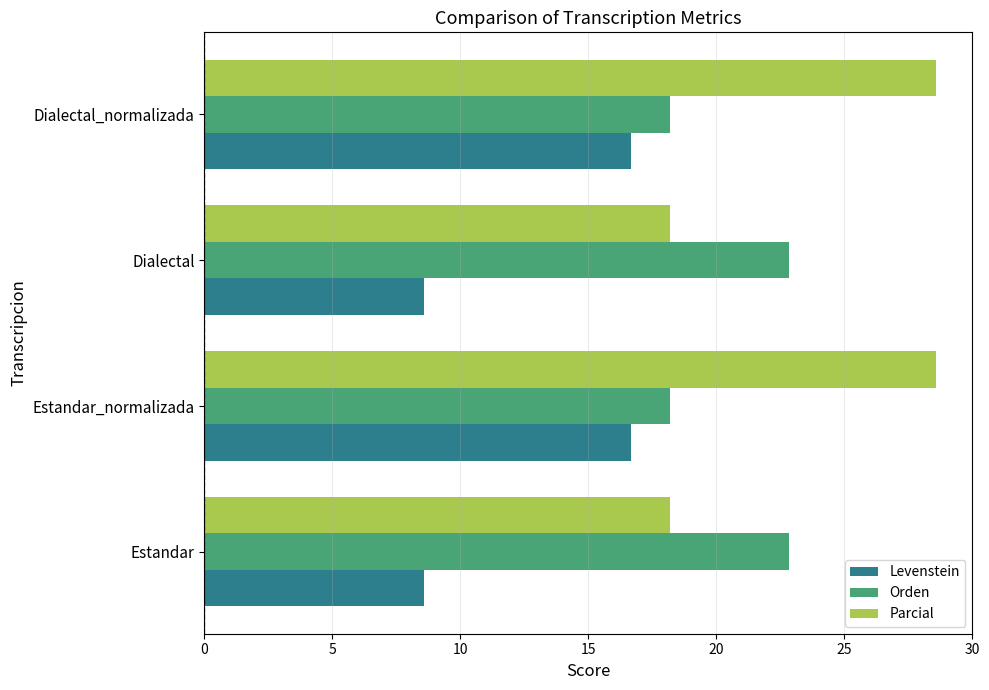

Which series has the largest total across all categories?

Parcial